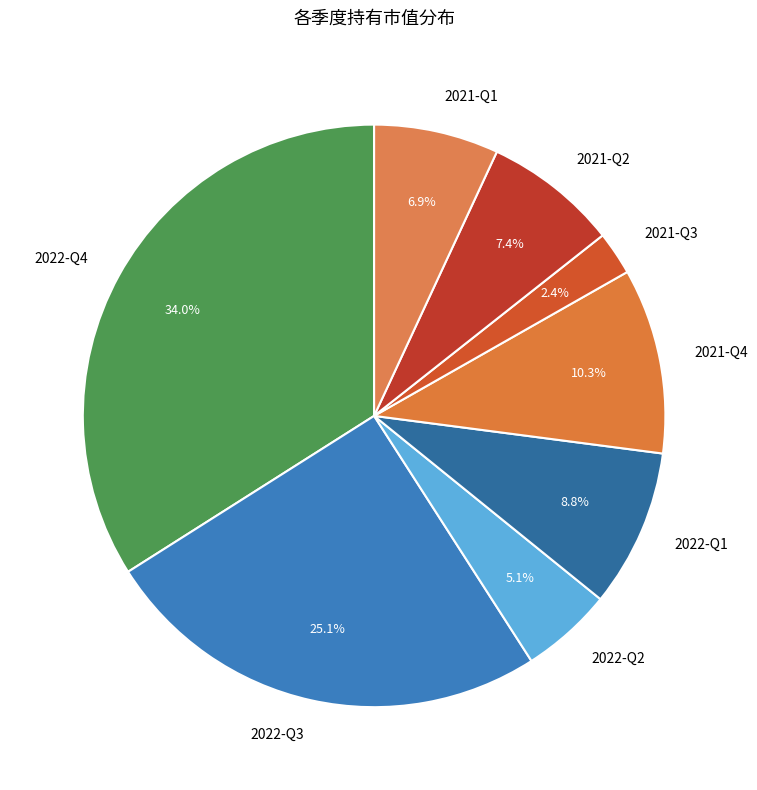

Which slice is the smallest?

2021-Q3